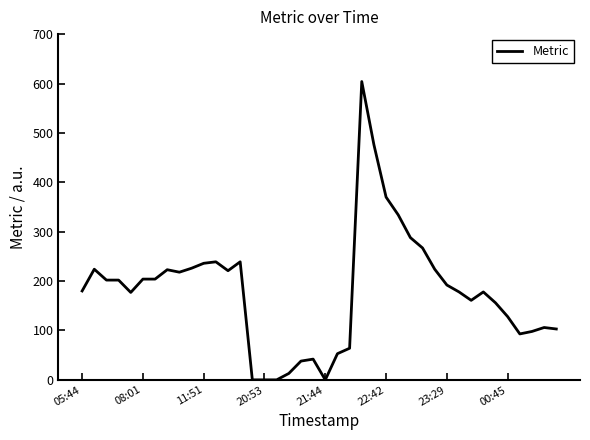

What is the maximum value shown in the chart?

604